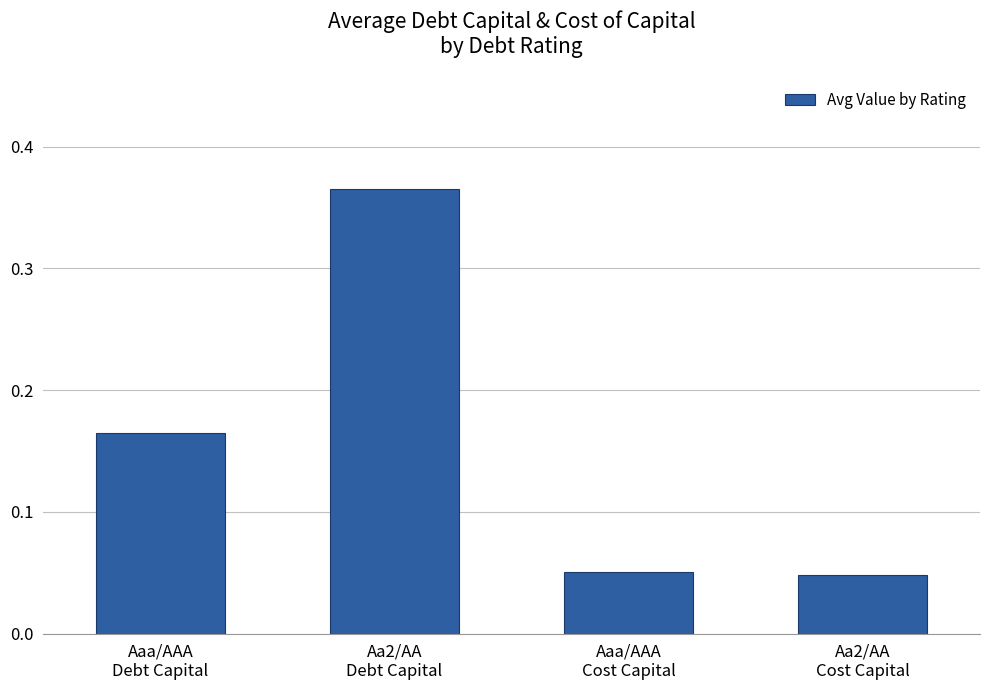

How many values are between 0 and 1?

4